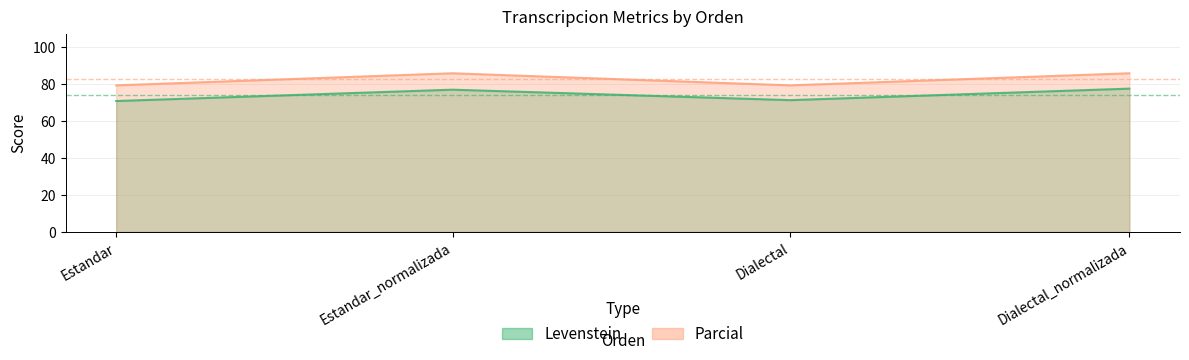

Count the number of data series in this chart.

2